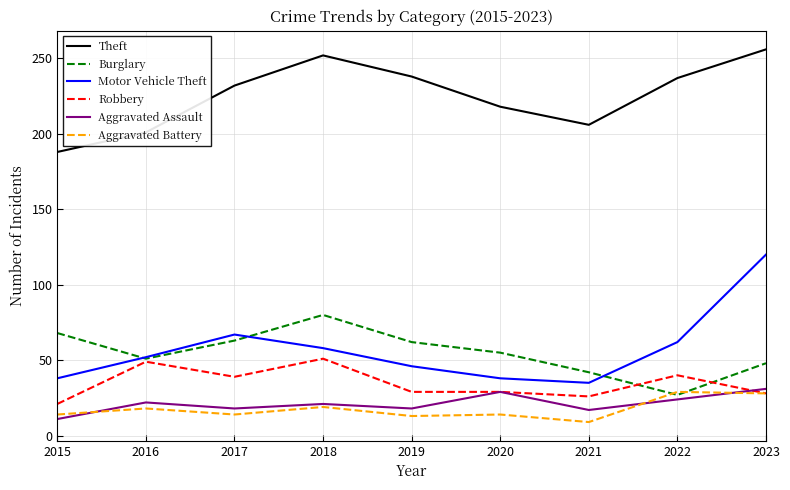

Is it true that Robbery equals 51 at 2018?

True